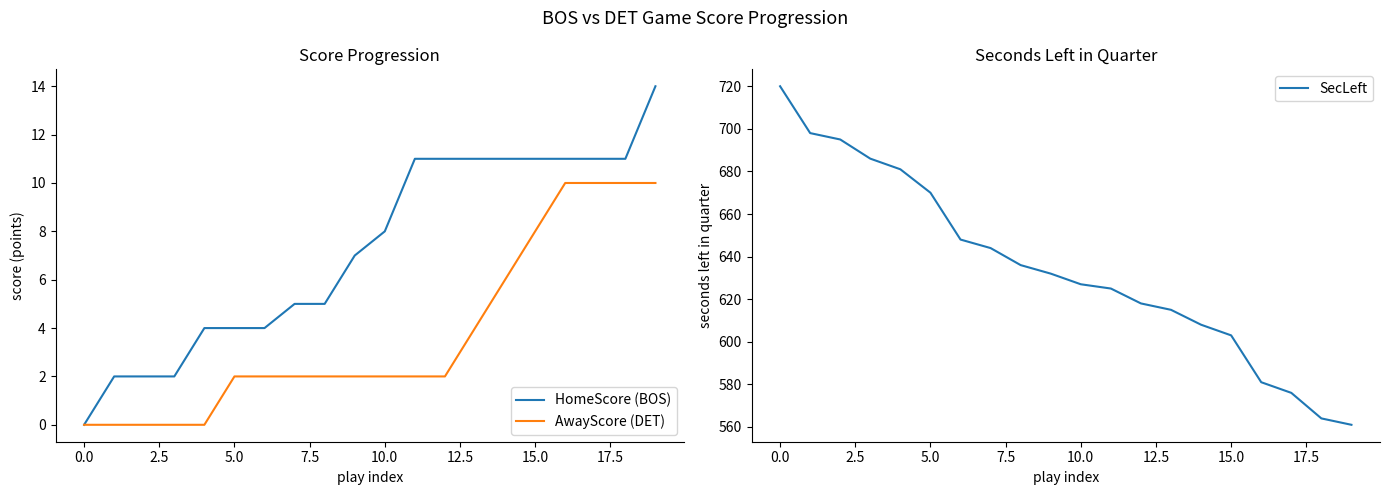

What is the highest value of the HomeScore (BOS) series?

14